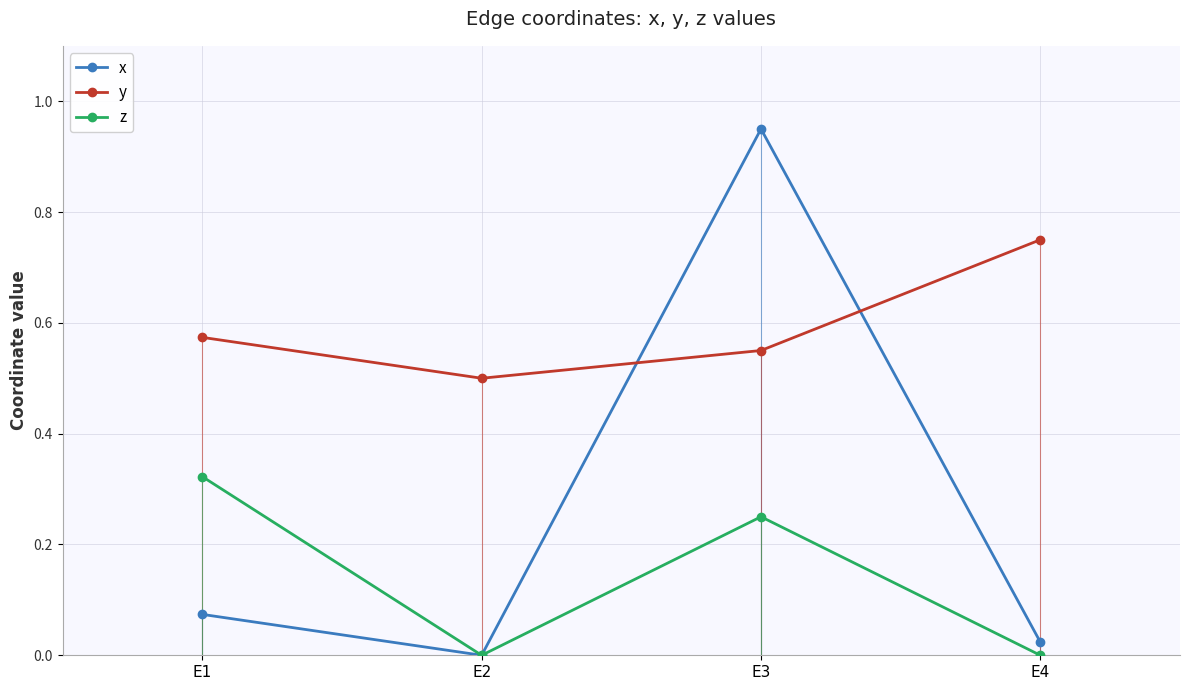

Which series changed the most between E2 and E3?

x